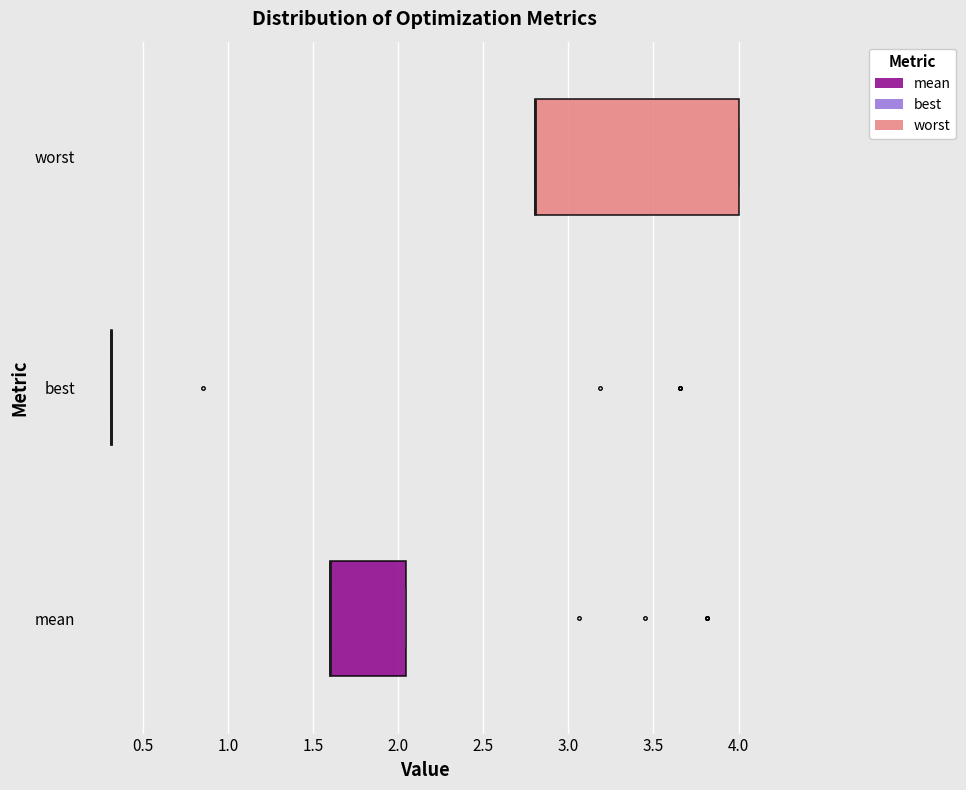

Reading bottom to top, transcribe this box plot: for each box, give where its median line is, the range the box spans, and where its two whiskers end, as read against the x-axis. The values are not printed on the chart, so give them approximately, as read against the axis.

mean: median 1.60 (drawn on the box's left edge), box 1.60 to 2.05, whiskers 1.60 to 2.05
best: box collapsed to a line at 0.30, whiskers 0.30 to 0.30
worst: median 2.80 (drawn on the box's left edge), box 2.80 to 4.00, whiskers 2.80 to 4.00